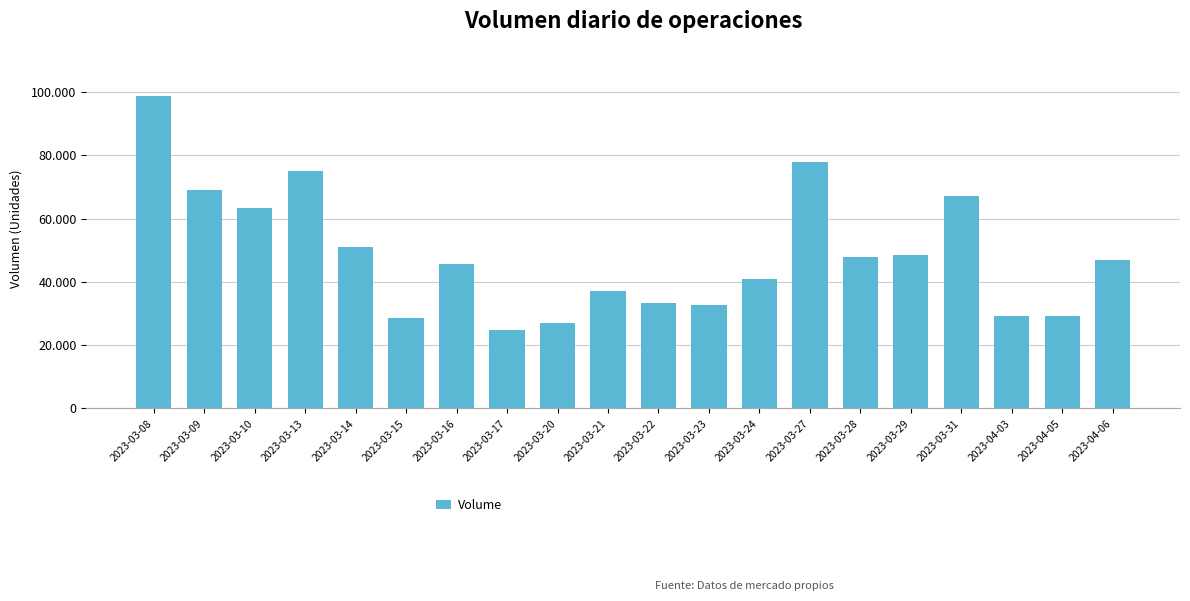

Does the chart contain any negative values?

No